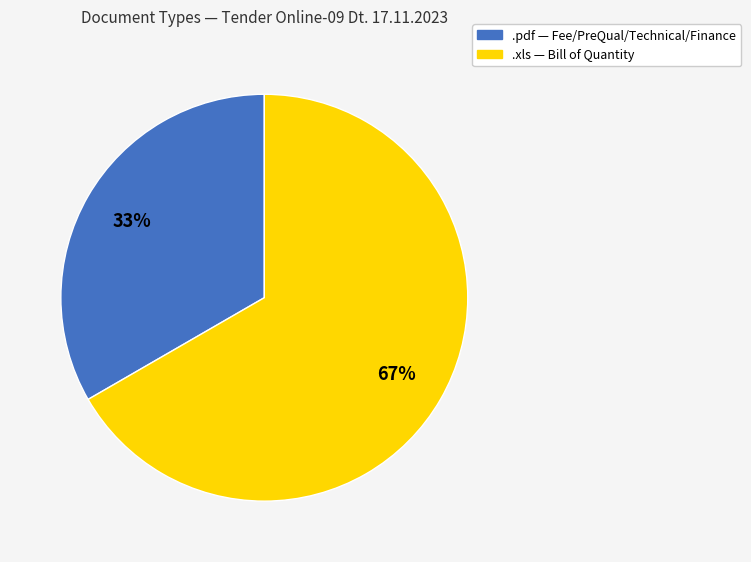

How many slices are in this pie chart?

2